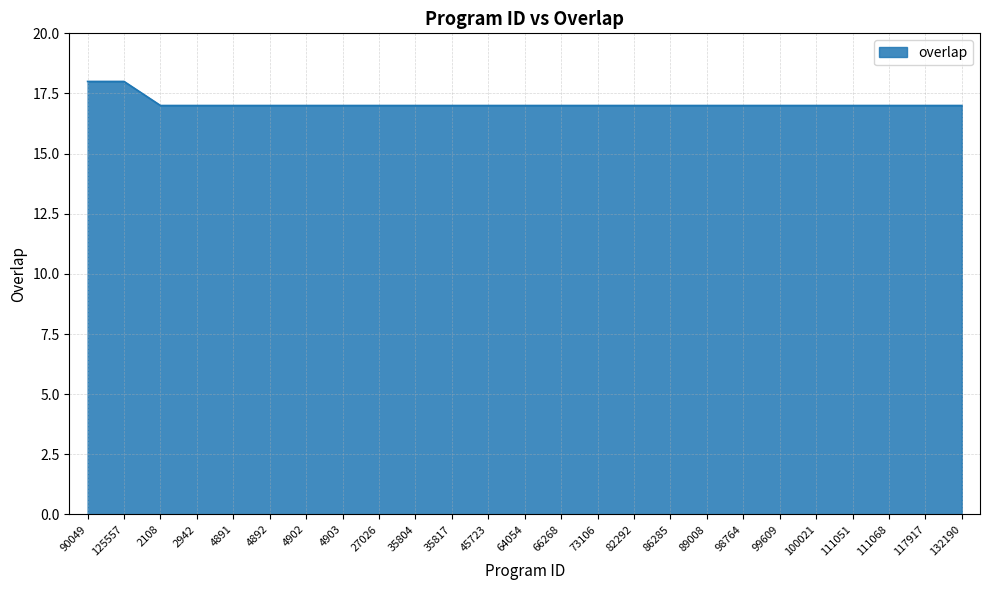

Count the number of categories in the chart.

25